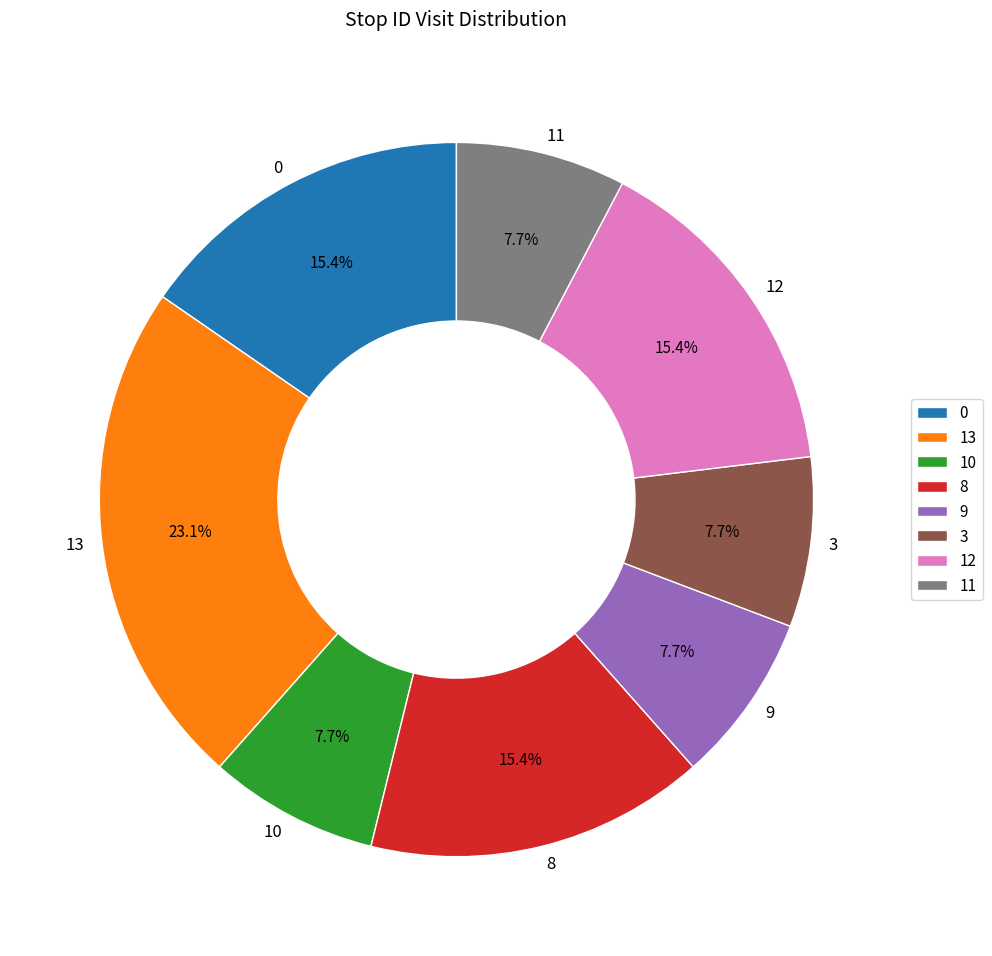

Is there any slice that represents more than half of the pie?

No